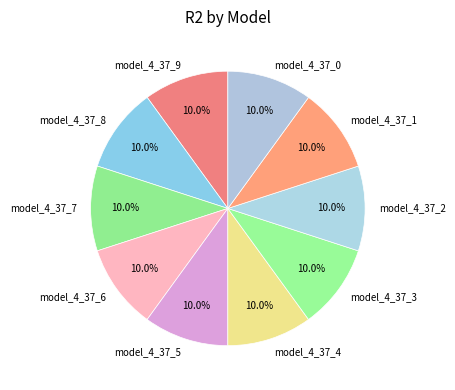

Is model_4_37_8 the majority of the pie?

No